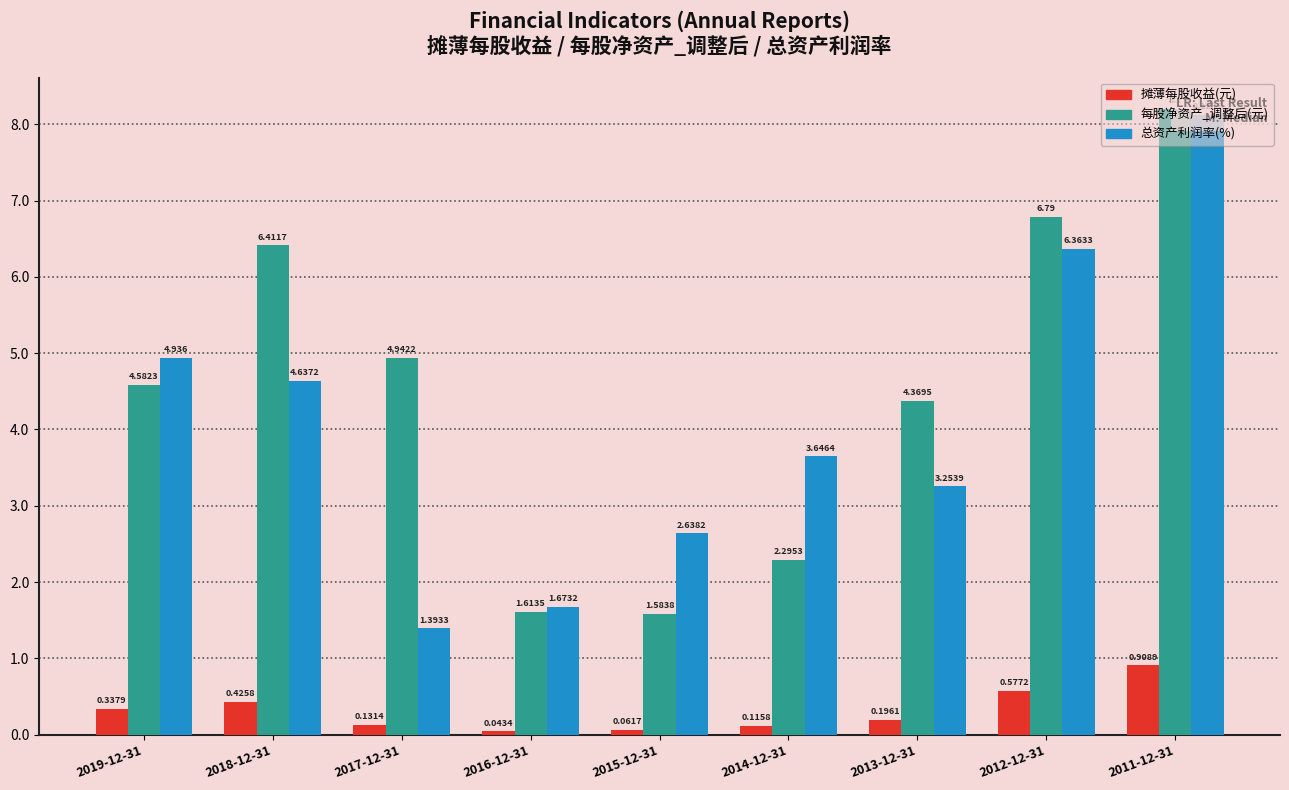

List the labels in order of 总资产利润率(%) value, largest first.

2011-12-31, 2012-12-31, 2019-12-31, 2018-12-31, 2014-12-31, 2013-12-31, 2015-12-31, 2016-12-31, 2017-12-31